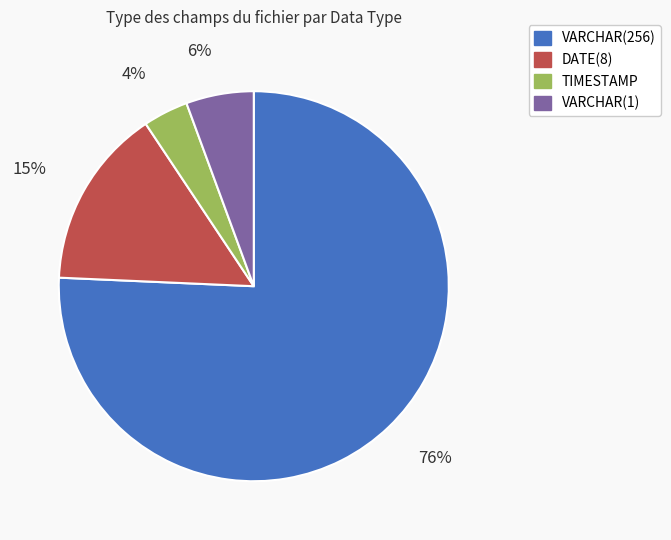

Is the sum of VARCHAR(256) and TIMESTAMP greater than half?

Yes